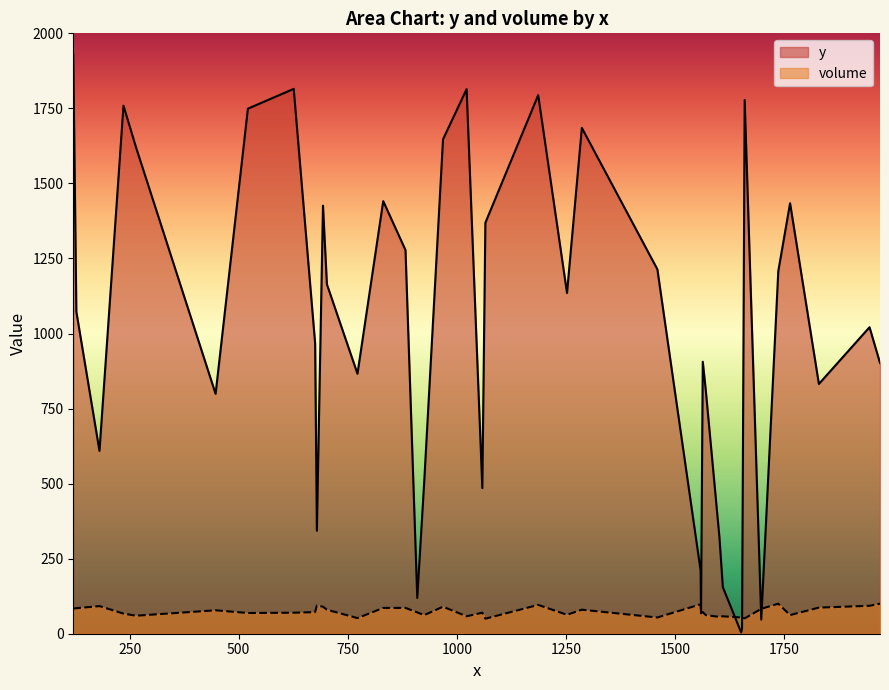

Rank the series by their maximum value, from lowest to highest.

volume, y